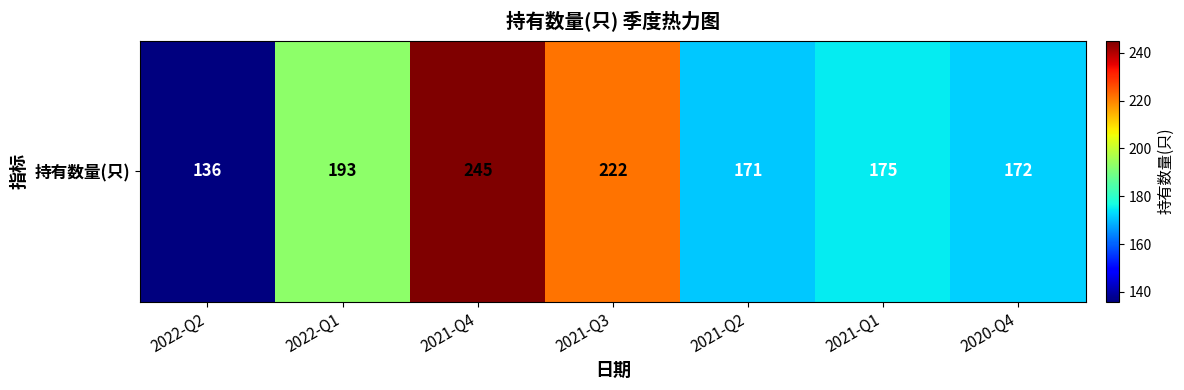

Reading left to right, what are all the values shown in this chart?

136	193	245	222	171	175	172